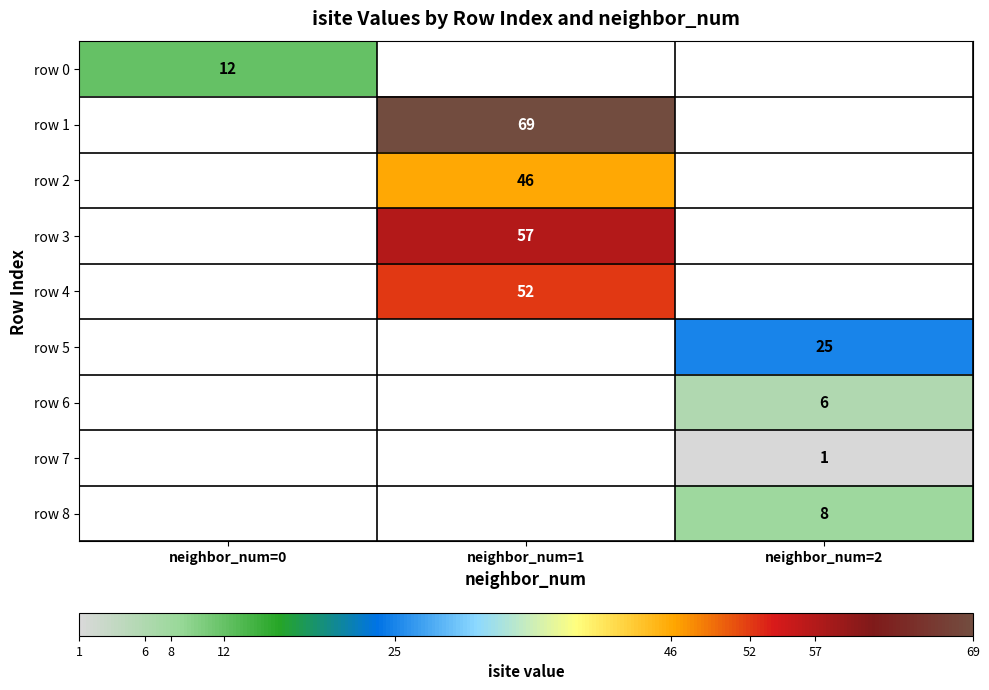

Is it true that row 7 equals 1 at neighbor_num=2?

True